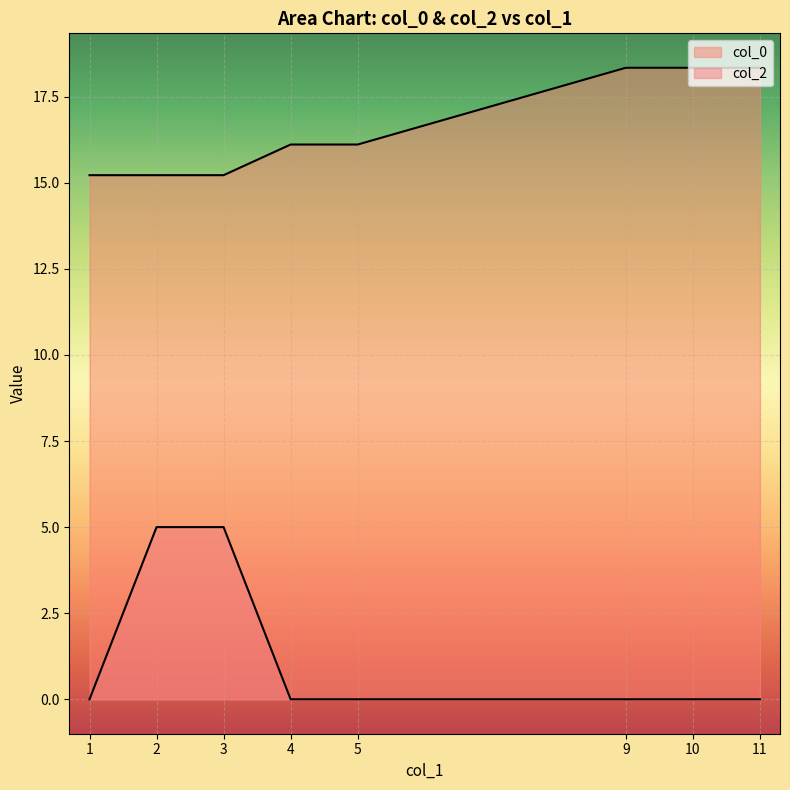

What is the difference between the highest and lowest values at 10?

18.3